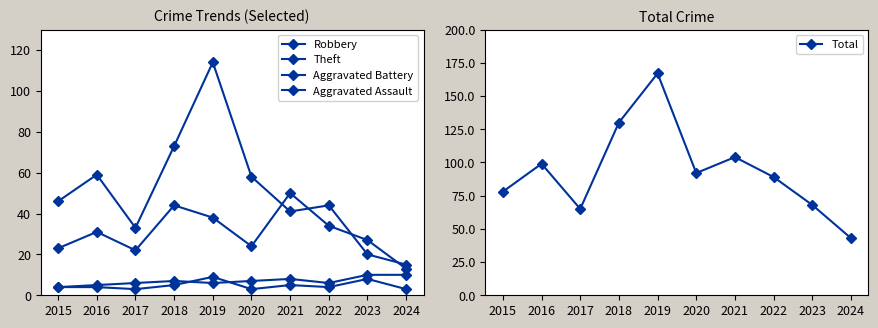

At how many categories does at least one series exceed 70?

7